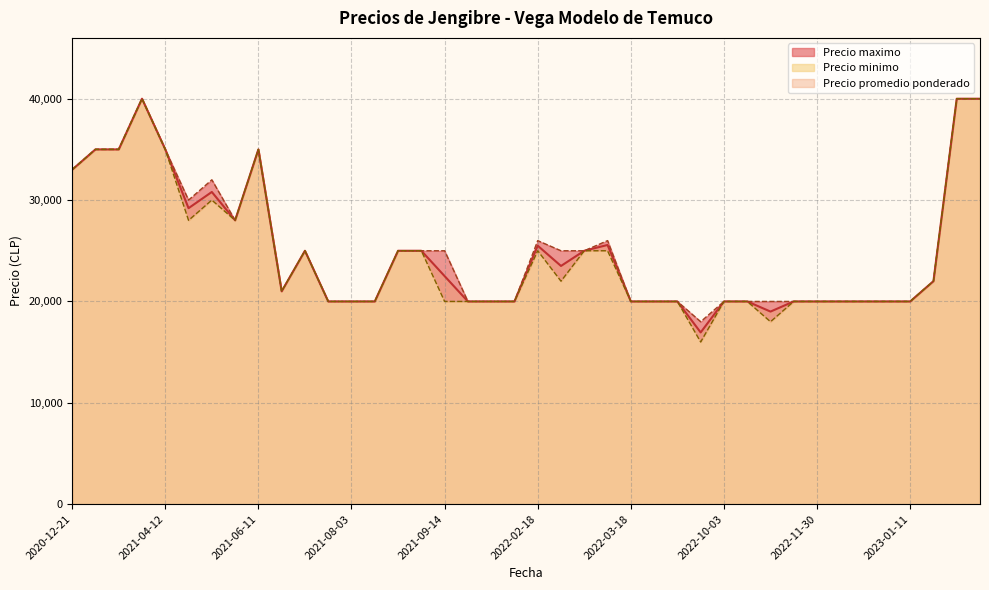

What is the total value across all series at 2021-08-17?

75000